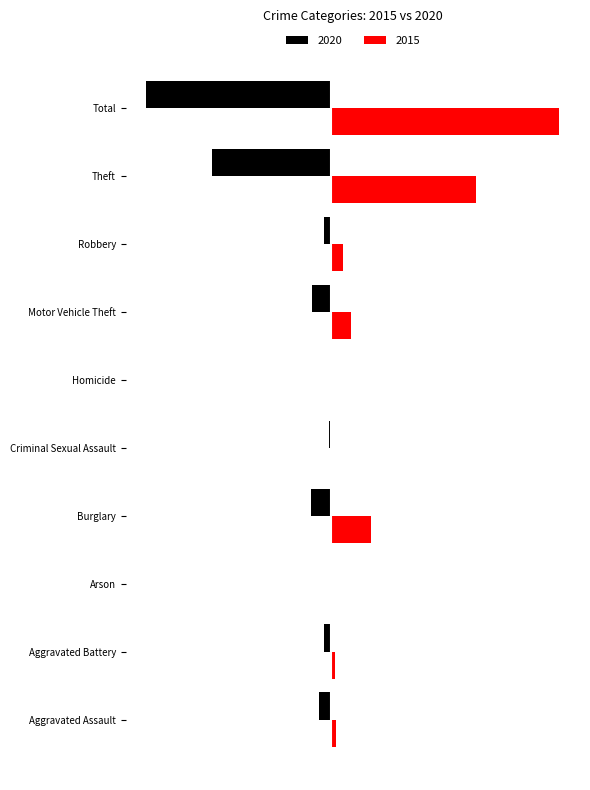

Reading left to right, list all the values displayed in this chart.

2020: Aggravated Assault=-23	Aggravated Battery=-14	Arson=0	Burglary=-40	Criminal Sexual Assault=-4	Homicide=0	Motor Vehicle Theft=-37	Robbery=-14	Theft=-238	Total=-370
2015: Aggravated Assault=11	Aggravated Battery=8	Arson=1	Burglary=80	Criminal Sexual Assault=3	Homicide=1	Motor Vehicle Theft=40	Robbery=24	Theft=290	Total=458